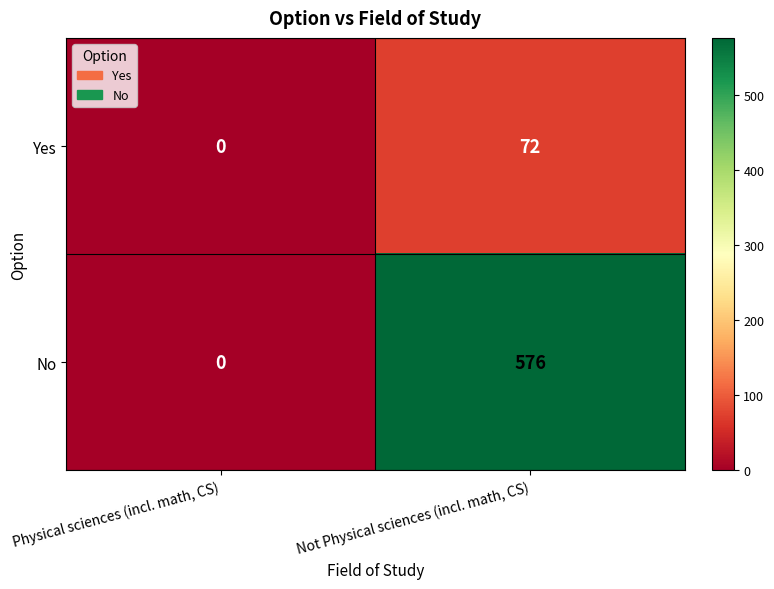

Reading left to right, what are all the values shown in this chart?

Yes: Physical sciences (incl. math, CS)=0	Not Physical sciences (incl. math, CS)=72
No: Physical sciences (incl. math, CS)=0	Not Physical sciences (incl. math, CS)=576